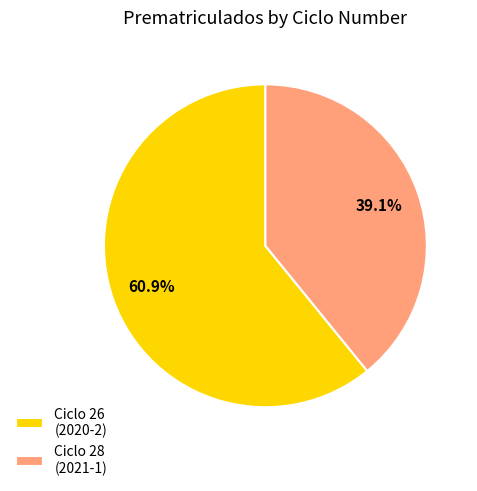

Is there a majority slice in this chart?

Yes